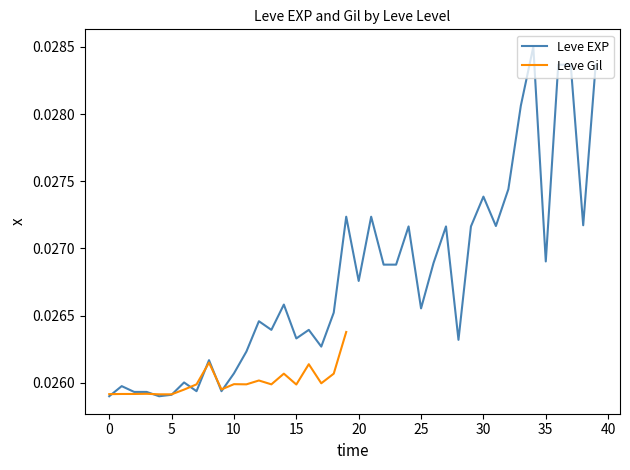

True or false: the data shows 0.0 at 20.

False